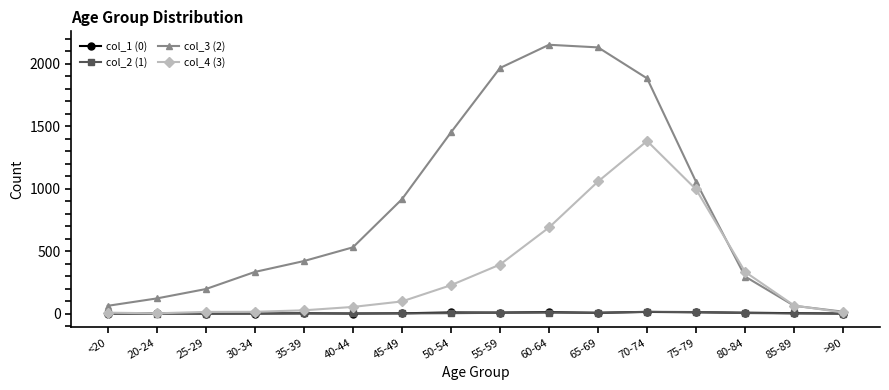

Is the value of col_3 (2) at <20 greater than the value of col_2 (1) at 25-29?

Yes